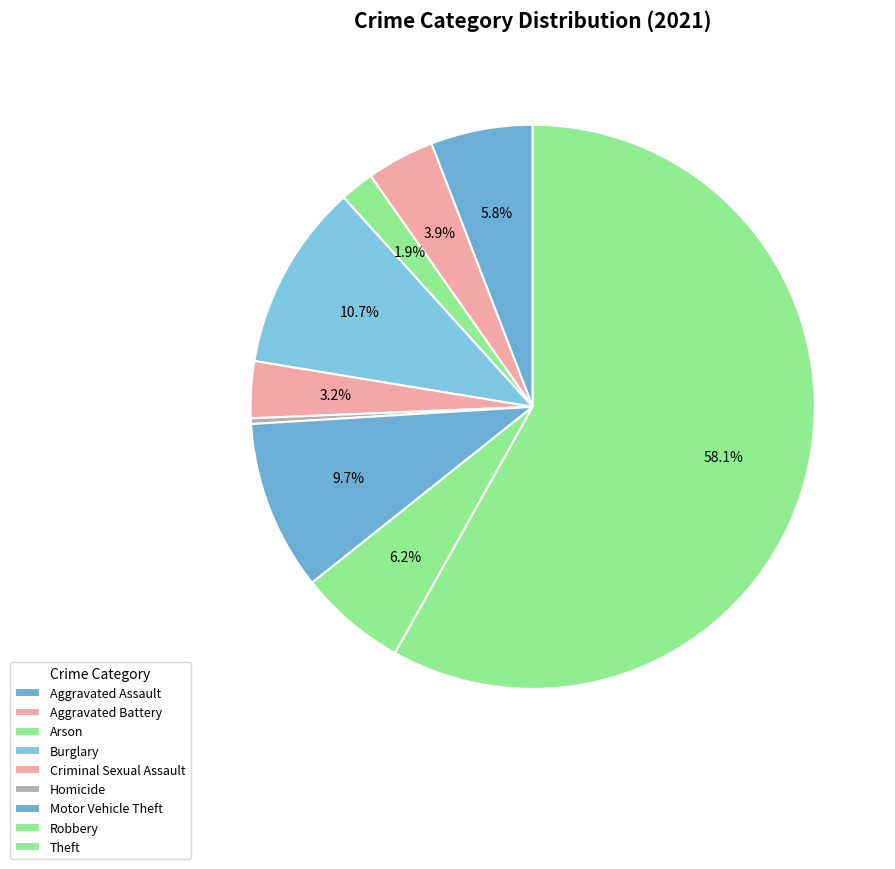

Approximately how many times larger is the value at Homicide compared to Arson?

0.2